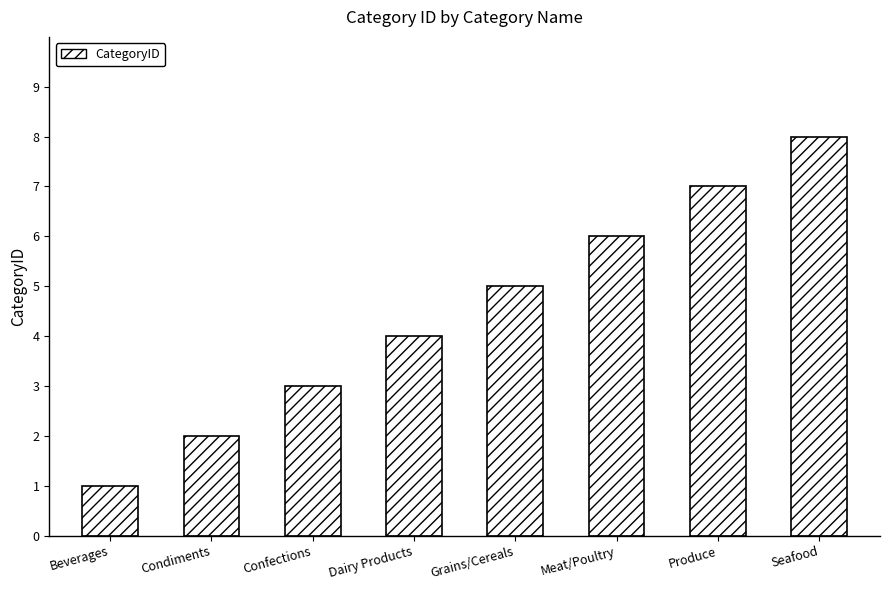

True or false: the data shows 3 at Produce.

False